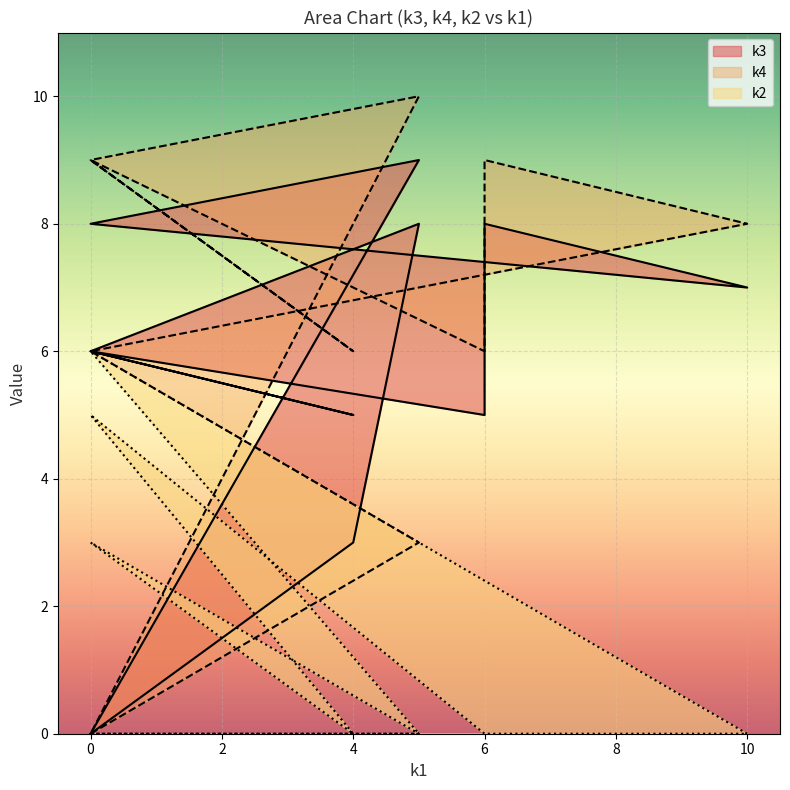

True or false: k3 and k2 intersect in this chart.

False